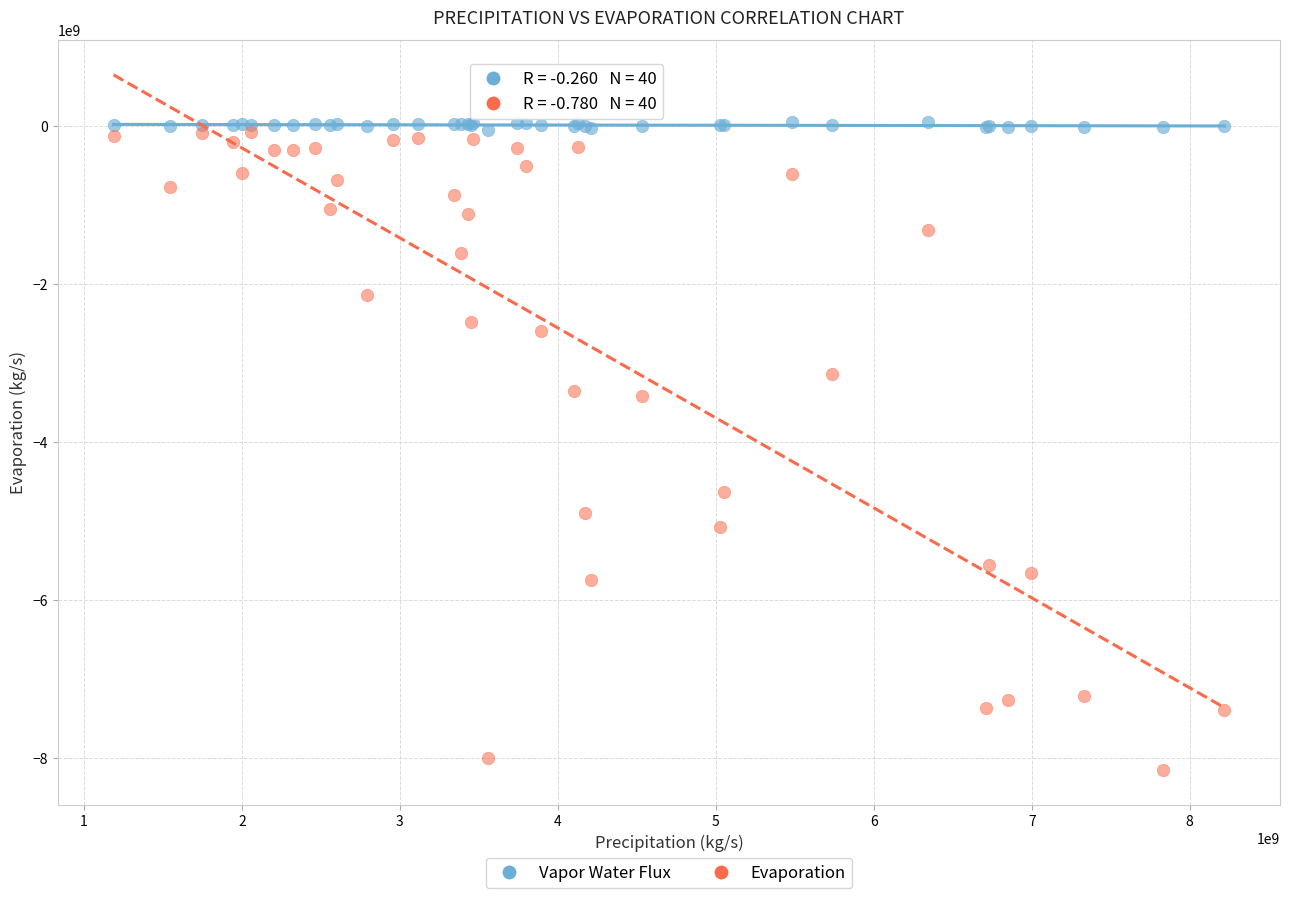

In the Evaporation series, what Y value is closest to -4107579743?

-4631297168.5